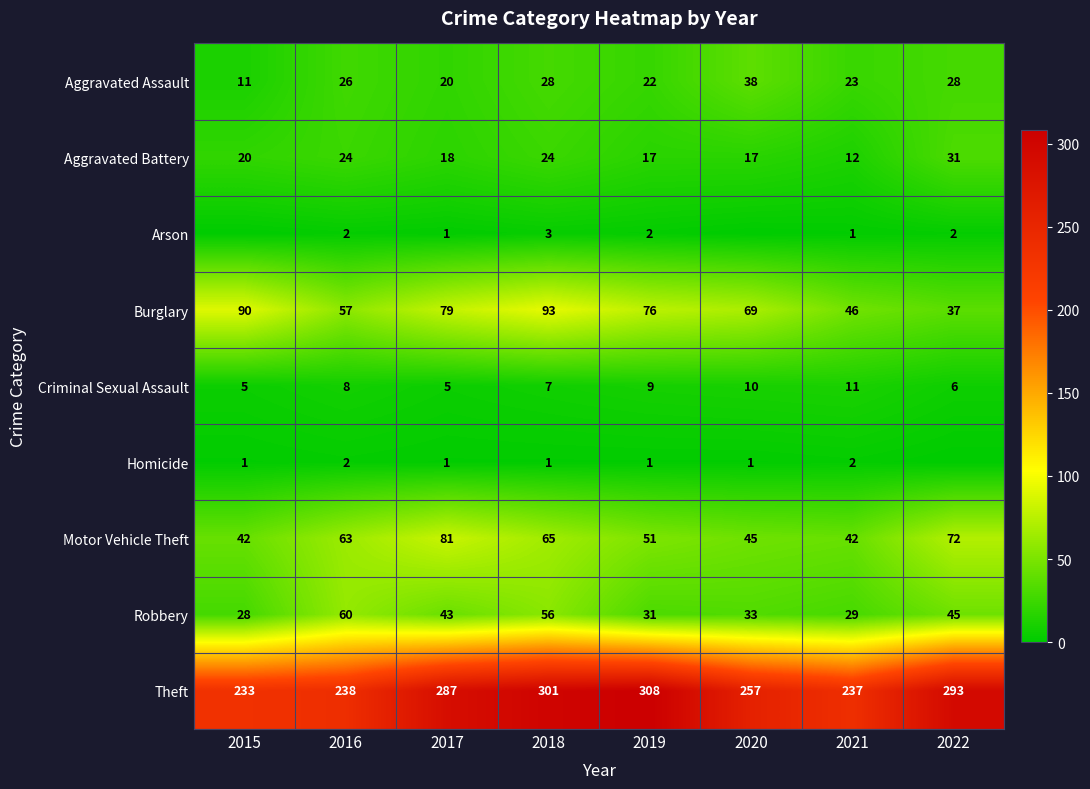

What is the spread (max minus min) of values at 2016?

236